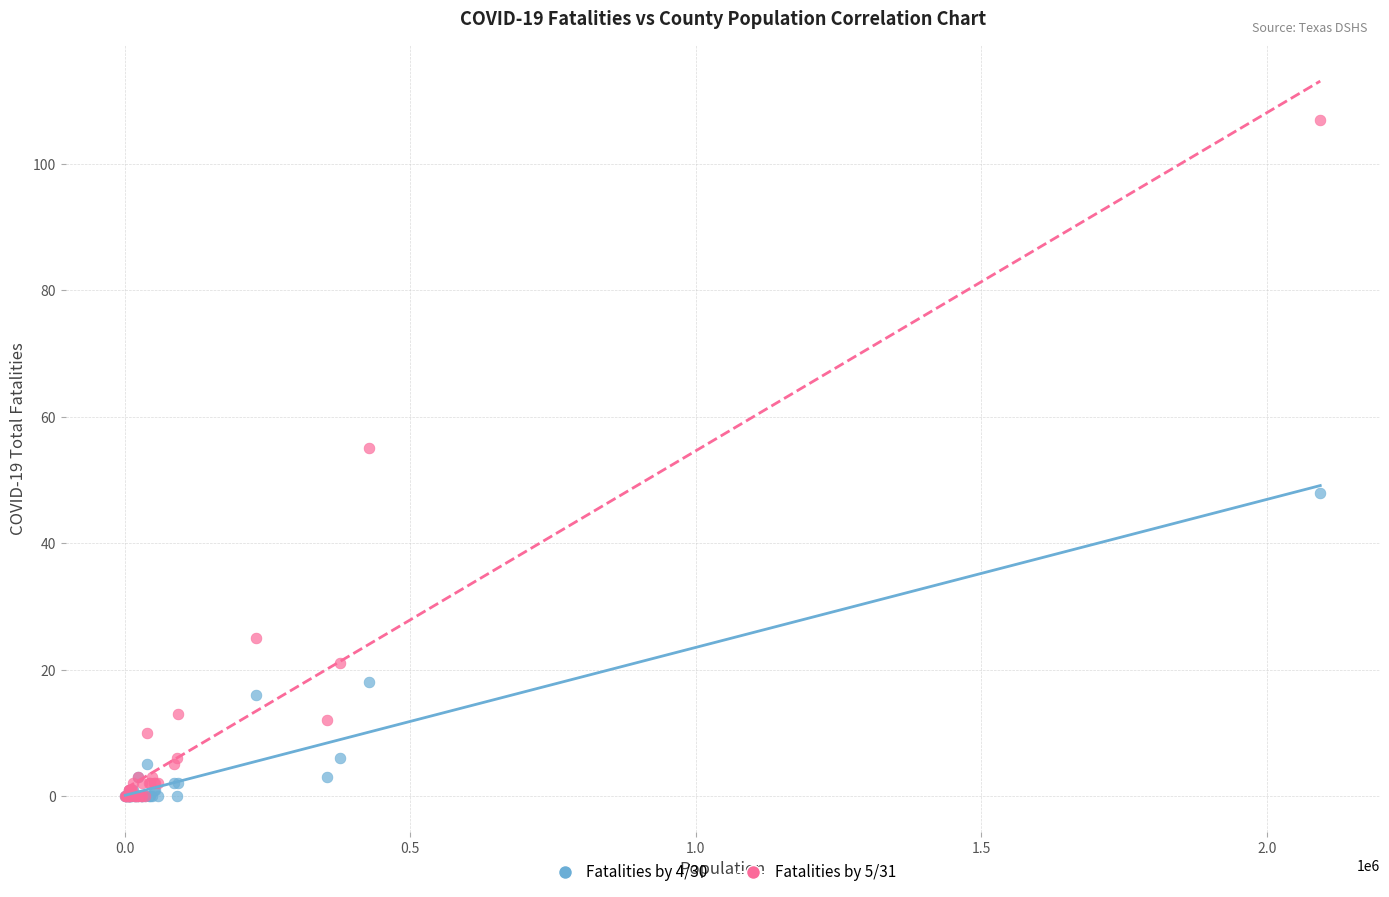

Across all series, what Y value is closest to 53?

55